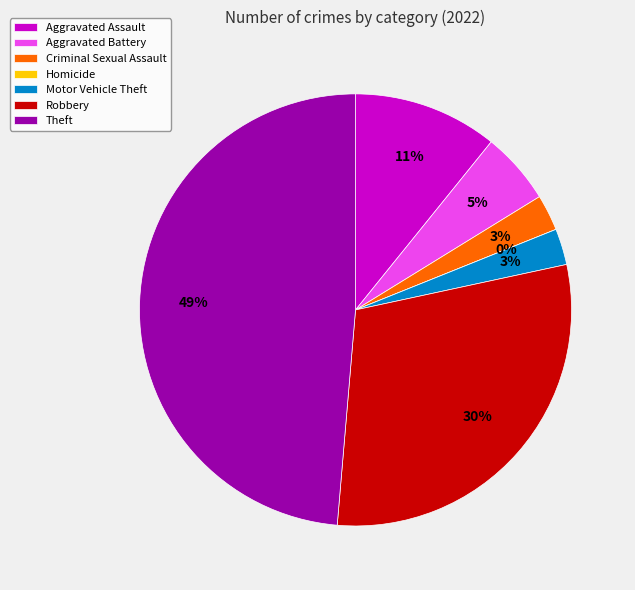

What is the smallest slice in the pie chart?

Homicide